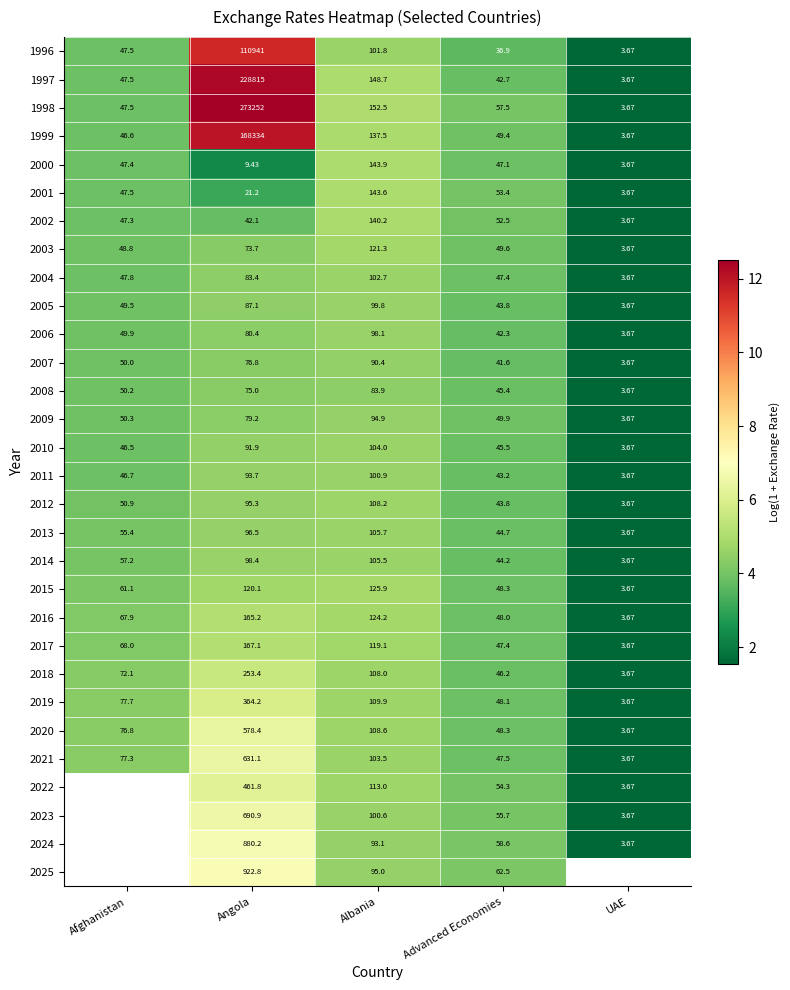

True or false: 2012 has a value of 2.3 at UAE.

False